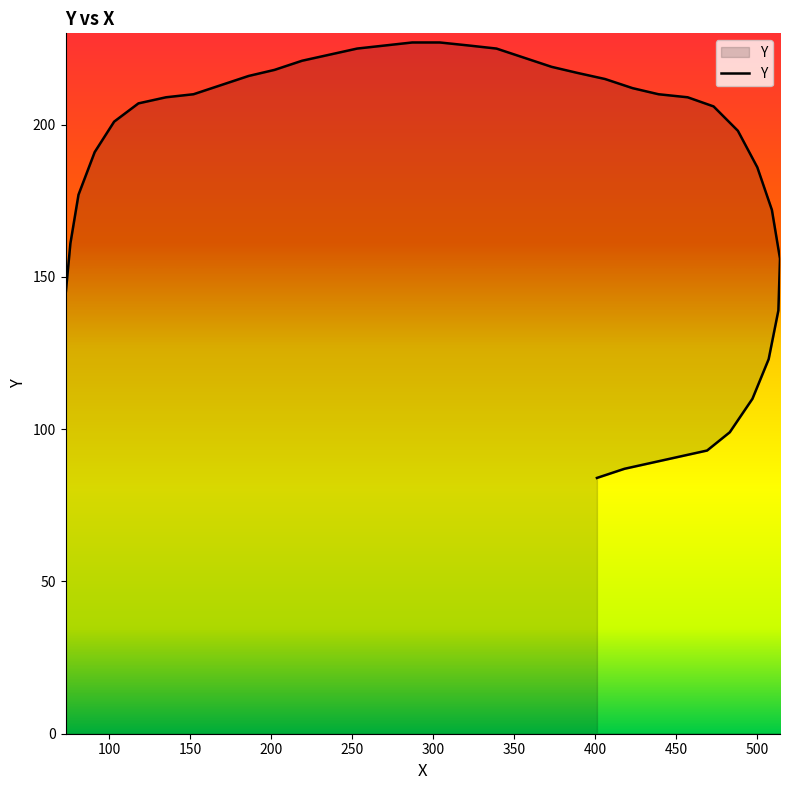

Reading left to right, transcribe all the data shown in this chart.

73=144	76=161	81=177	91=191	103=201	118=207	135=209	152=210	169=213	186=216	202=218	219=221	236=223	253=225	270=226	287=227	304=227	322=226	339=225	356=222	373=219	389=217	406=215	423=212	439=210	457=209	473=206	488=198	500=186	509=172	514=156	513=139	507=123	497=110	483=99	469=93	452=91	435=89	418=87	401=84